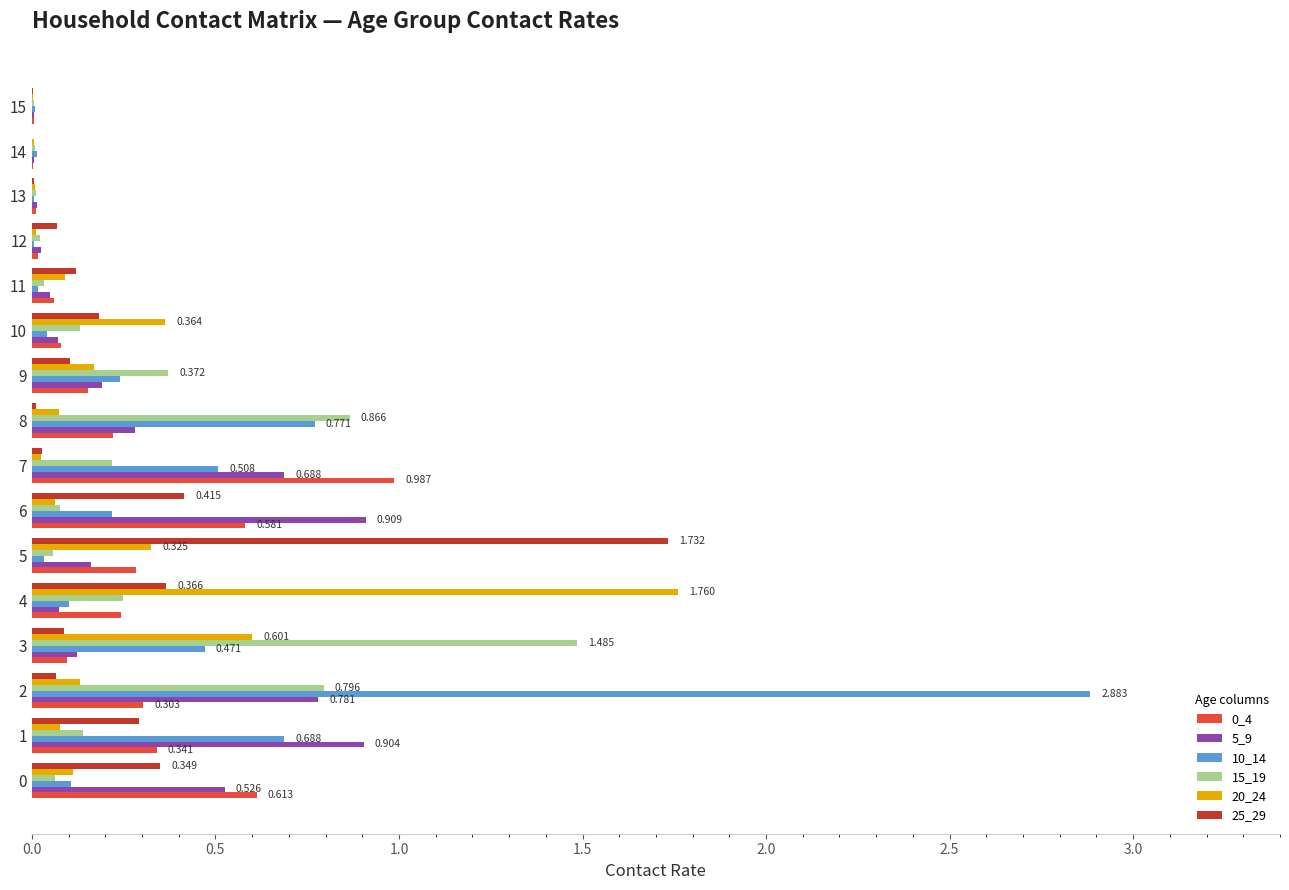

How many data points does each series have?

16